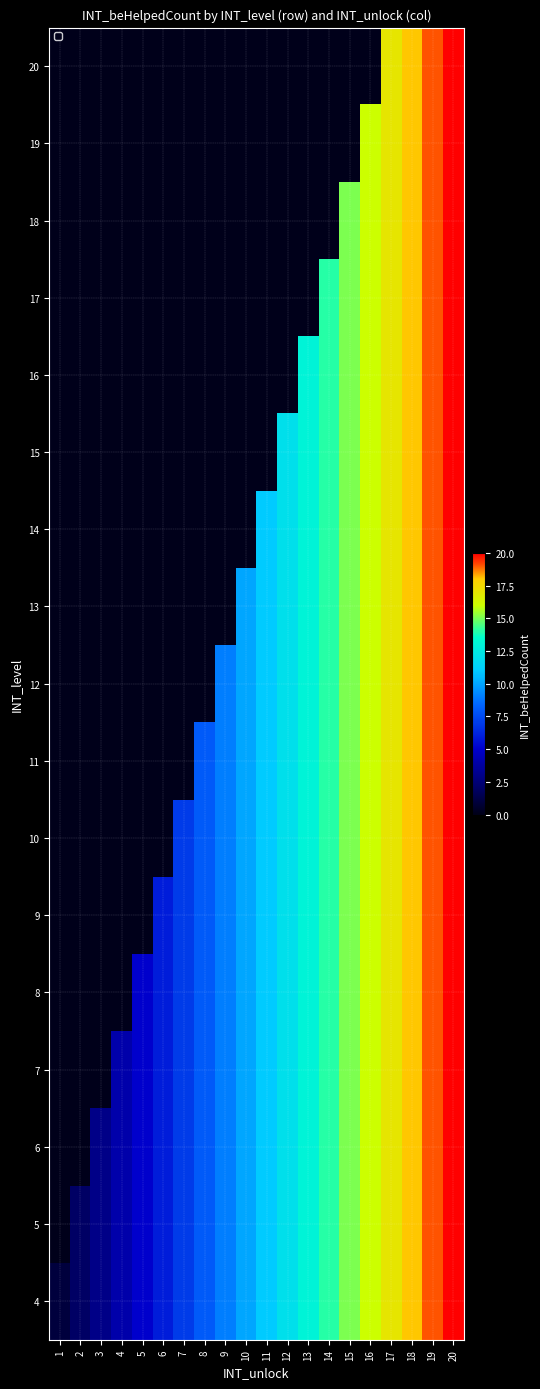

Reading right to left, list all the values displayed in this chart.

4: 20=20	19=19	18=18	17=17	16=16	15=15	14=14	13=13	12=12	11=11	10=10	9=9	8=8	7=7	6=6	5=5	4=4	3=3	2=2	1=1
5: 20=20	19=19	18=18	17=17	16=16	15=15	14=14	13=13	12=12	11=11	10=10	9=9	8=8	7=7	6=6	5=5	4=4	3=3	2=2	1=0
6: 20=20	19=19	18=18	17=17	16=16	15=15	14=14	13=13	12=12	11=11	10=10	9=9	8=8	7=7	6=6	5=5	4=4	3=3	2=0	1=0
7: 20=20	19=19	18=18	17=17	16=16	15=15	14=14	13=13	12=12	11=11	10=10	9=9	8=8	7=7	6=6	5=5	4=4	3=0	2=0	1=0
8: 20=20	19=19	18=18	17=17	16=16	15=15	14=14	13=13	12=12	11=11	10=10	9=9	8=8	7=7	6=6	5=5	4=0	3=0	2=0	1=0
9: 20=20	19=19	18=18	17=17	16=16	15=15	14=14	13=13	12=12	11=11	10=10	9=9	8=8	7=7	6=6	5=0	4=0	3=0	2=0	1=0
10: 20=20	19=19	18=18	17=17	16=16	15=15	14=14	13=13	12=12	11=11	10=10	9=9	8=8	7=7	6=0	5=0	4=0	3=0	2=0	1=0
11: 20=20	19=19	18=18	17=17	16=16	15=15	14=14	13=13	12=12	11=11	10=10	9=9	8=8	7=0	6=0	5=0	4=0	3=0	2=0	1=0
12: 20=20	19=19	18=18	17=17	16=16	15=15	14=14	13=13	12=12	11=11	10=10	9=9	8=0	7=0	6=0	5=0	4=0	3=0	2=0	1=0
13: 20=20	19=19	18=18	17=17	16=16	15=15	14=14	13=13	12=12	11=11	10=10	9=0	8=0	7=0	6=0	5=0	4=0	3=0	2=0	1=0
14: 20=20	19=19	18=18	17=17	16=16	15=15	14=14	13=13	12=12	11=11	10=0	9=0	8=0	7=0	6=0	5=0	4=0	3=0	2=0	1=0
15: 20=20	19=19	18=18	17=17	16=16	15=15	14=14	13=13	12=12	11=0	10=0	9=0	8=0	7=0	6=0	5=0	4=0	3=0	2=0	1=0
16: 20=20	19=19	18=18	17=17	16=16	15=15	14=14	13=13	12=0	11=0	10=0	9=0	8=0	7=0	6=0	5=0	4=0	3=0	2=0	1=0
17: 20=20	19=19	18=18	17=17	16=16	15=15	14=14	13=0	12=0	11=0	10=0	9=0	8=0	7=0	6=0	5=0	4=0	3=0	2=0	1=0
18: 20=20	19=19	18=18	17=17	16=16	15=15	14=0	13=0	12=0	11=0	10=0	9=0	8=0	7=0	6=0	5=0	4=0	3=0	2=0	1=0
19: 20=20	19=19	18=18	17=17	16=16	15=0	14=0	13=0	12=0	11=0	10=0	9=0	8=0	7=0	6=0	5=0	4=0	3=0	2=0	1=0
20: 20=20	19=19	18=18	17=17	16=0	15=0	14=0	13=0	12=0	11=0	10=0	9=0	8=0	7=0	6=0	5=0	4=0	3=0	2=0	1=0